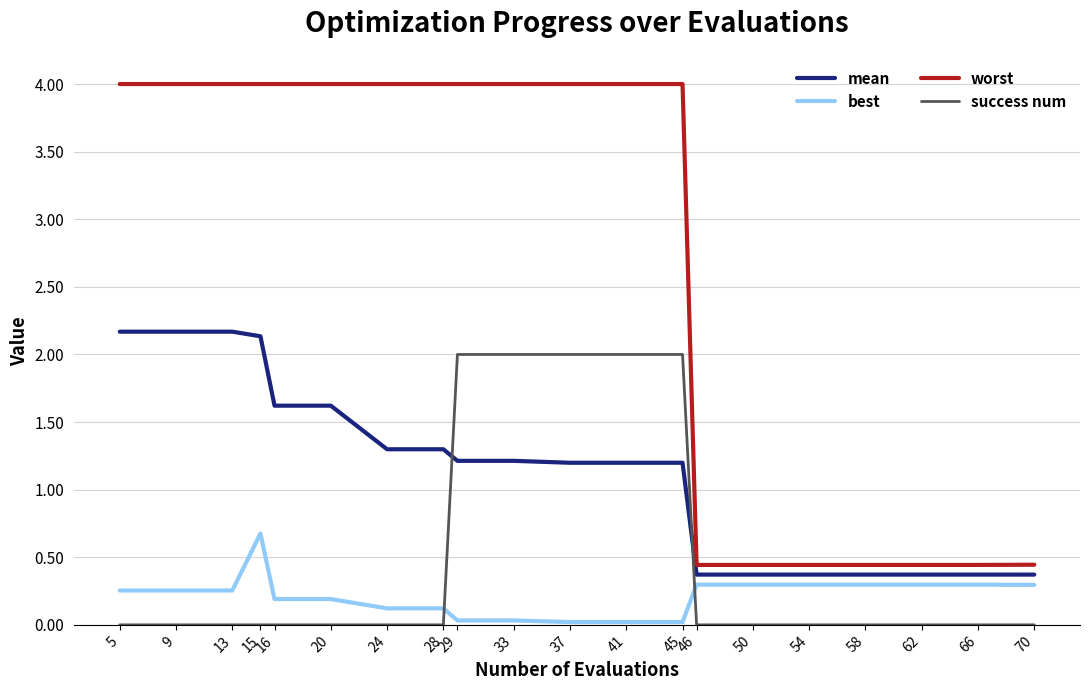

At which label does worst first exceed 3?

5